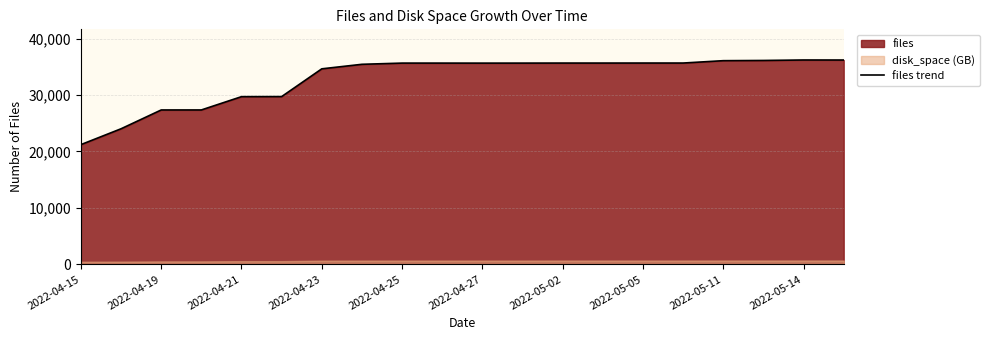

At which category does the chart reach its minimum across all series?

2022-04-15